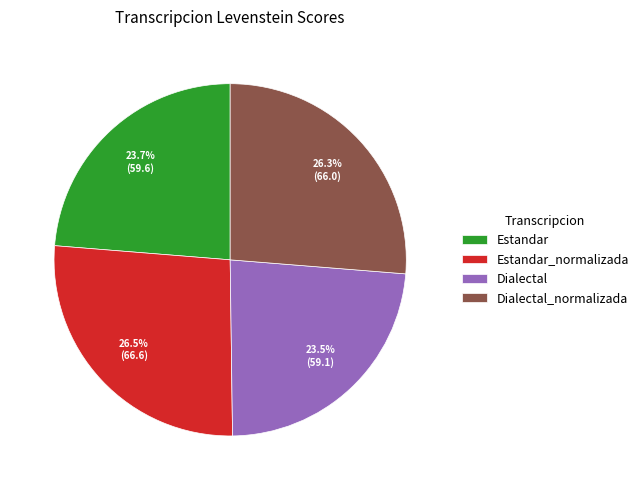

Combined, do Dialectal and Estandar account for over 50%?

No